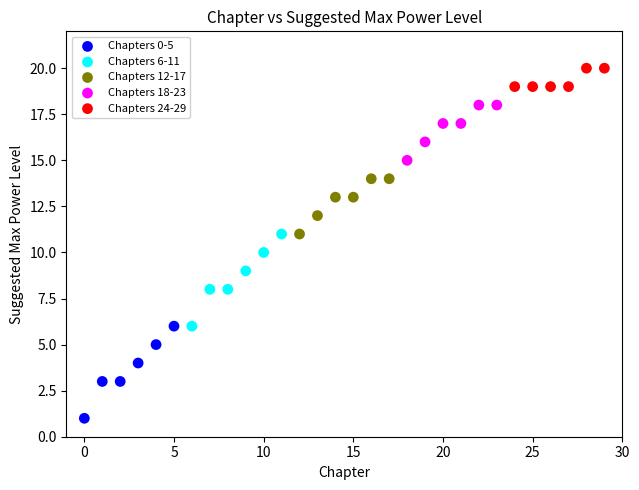

What are all the series names shown in the legend?

Chapters 0-5, Chapters 6-11, Chapters 12-17, Chapters 18-23, Chapters 24-29